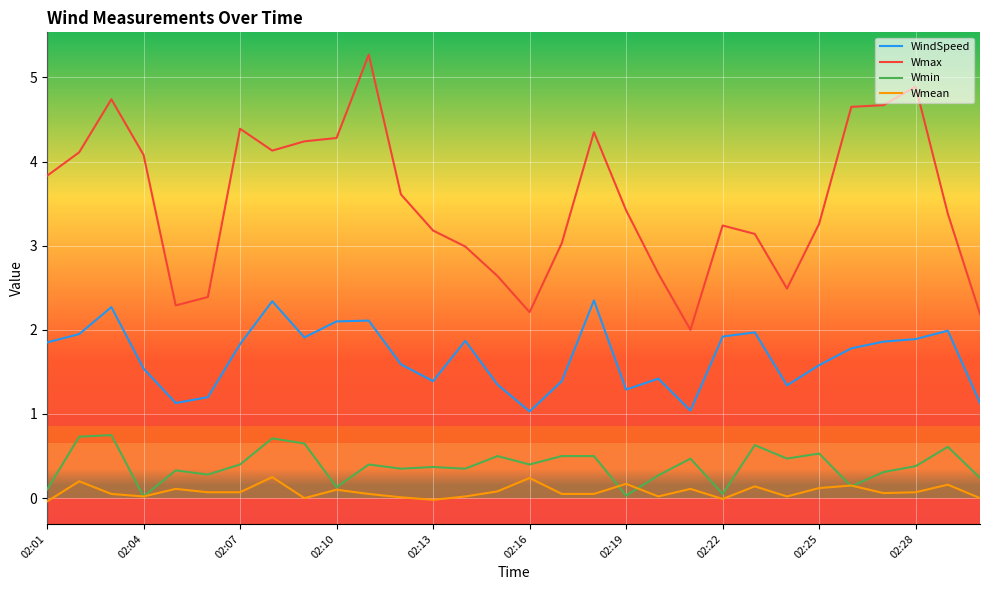

Which series has the widest spread of values?

Wmax